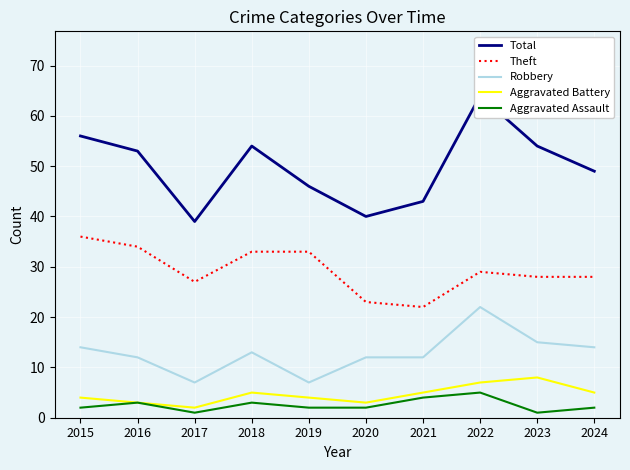

What is the difference between the Aggravated Assault values at 2024 and 2017?

1